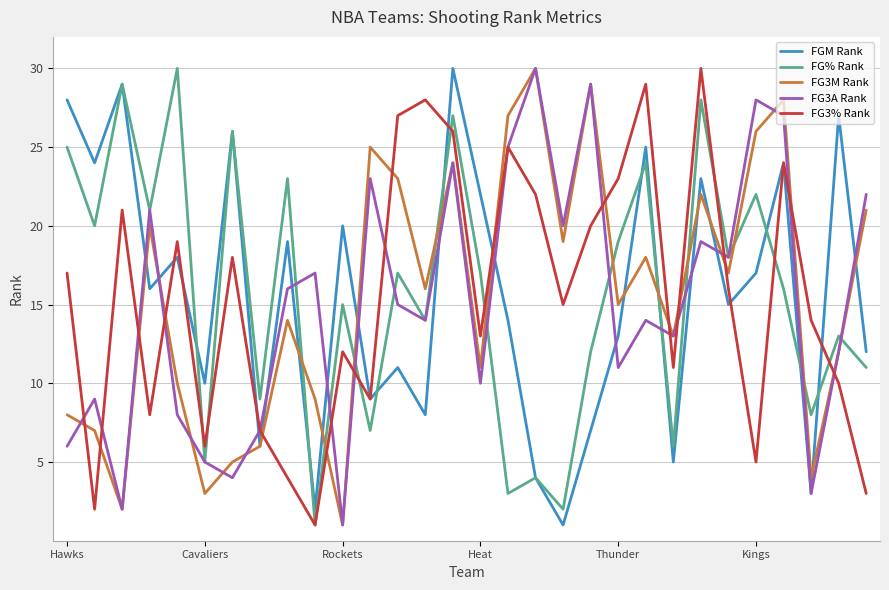

Is this an area chart (filled region under the line)?

No